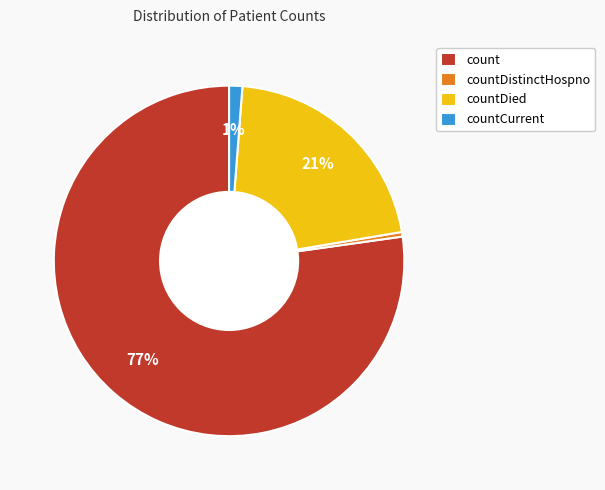

Combined, do countDied and countDistinctHospno account for over 50%?

No